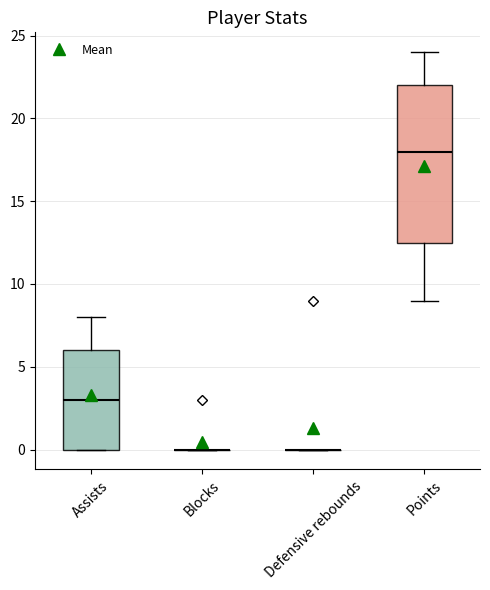

Reading left to right, transcribe this box plot: for each box, give where its median line is, the range the box spans, and where its two whiskers end, as read against the y-axis. The values are not printed on the chart, so give them approximately, as read against the axis.

Assists: median 3.0, box 0.0 to 6.0, whiskers 0.0 to 8.0
Blocks: box collapsed to a line at 0.0, whiskers 0.0 to 0.0
Defensive rebounds: box collapsed to a line at 0.0, whiskers 0.0 to 0.0
Points: median 18.0, box 12.5 to 22.0, whiskers 9.0 to 24.0